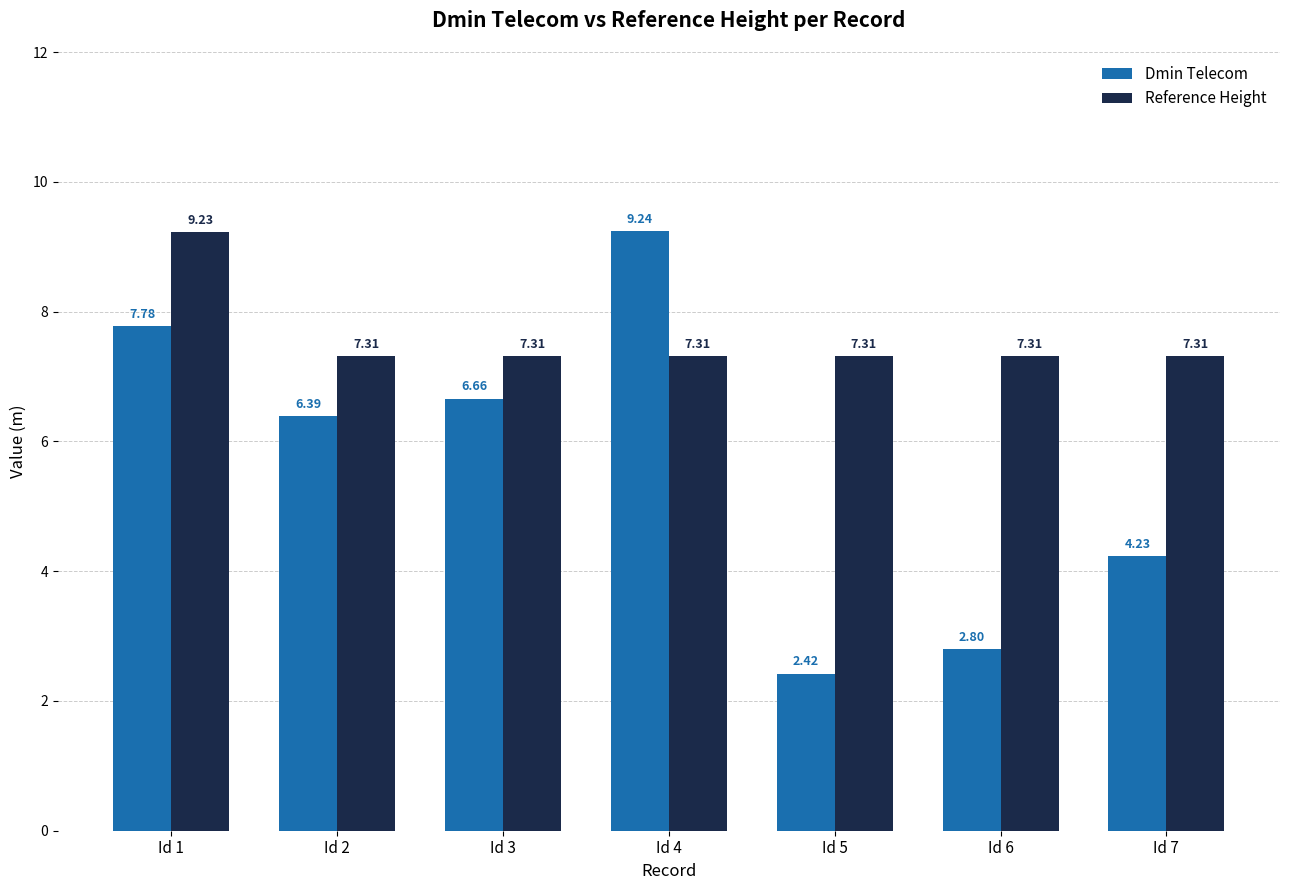

What is the sum of the Dmin Telecom values at Id 4 and Id 7?

13.5